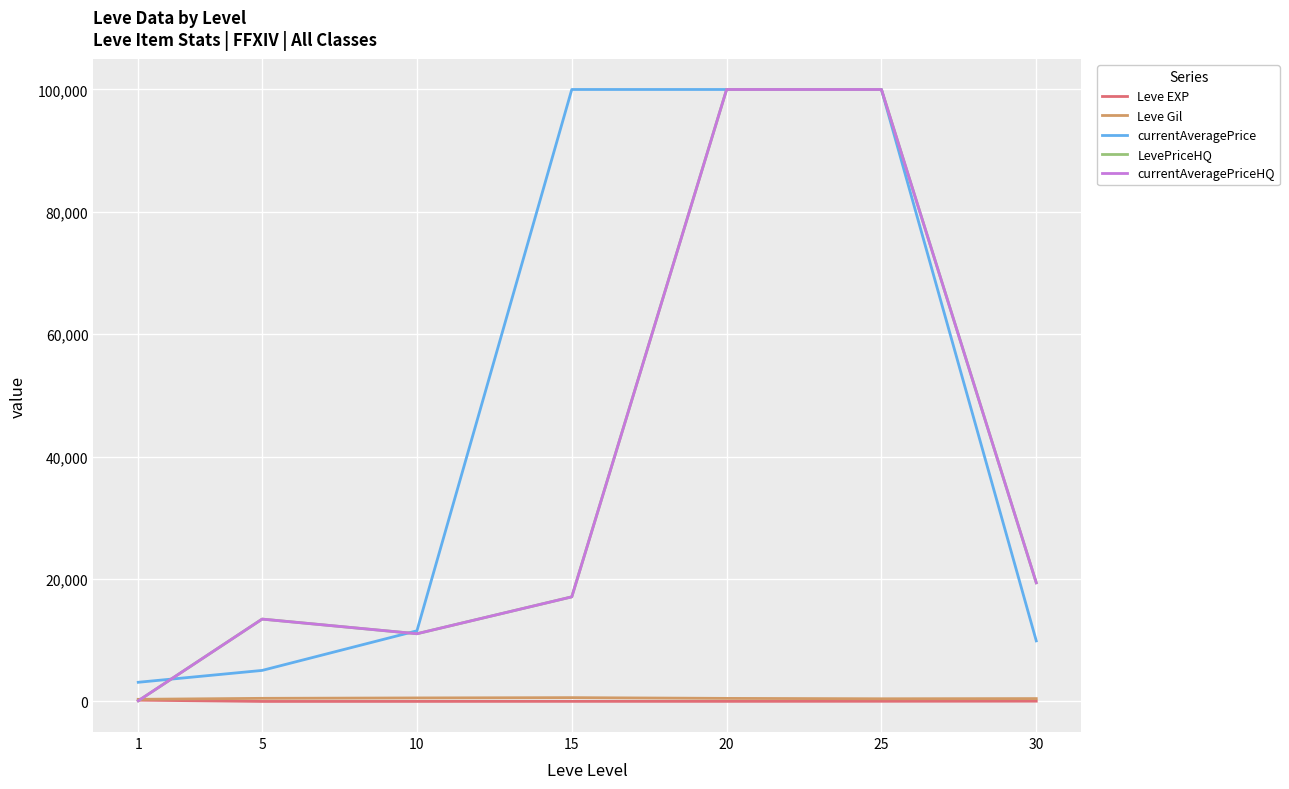

How many intersections are there between currentAveragePriceHQ and Leve Gil?

1